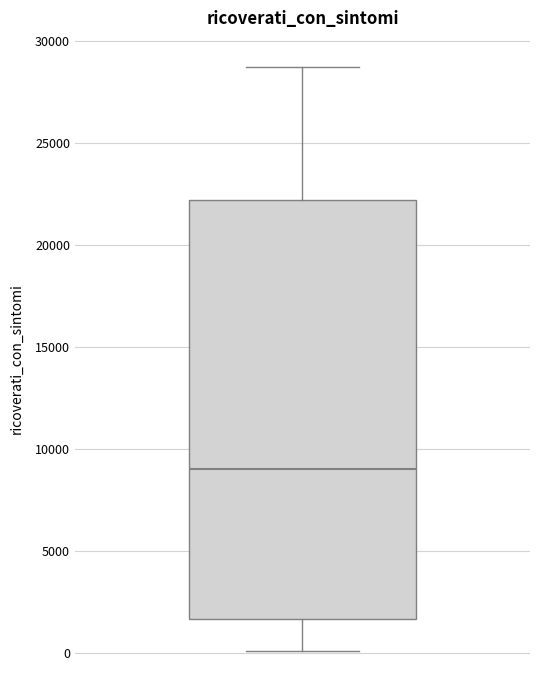

Transcribe this box plot: give where the median line is, the range the box spans, and where the two whiskers end, as read against the y-axis. The values are not printed on the chart, so give them approximately, as read against the axis.

median 9000, box 1500 to 22000, whiskers 0 to 28500